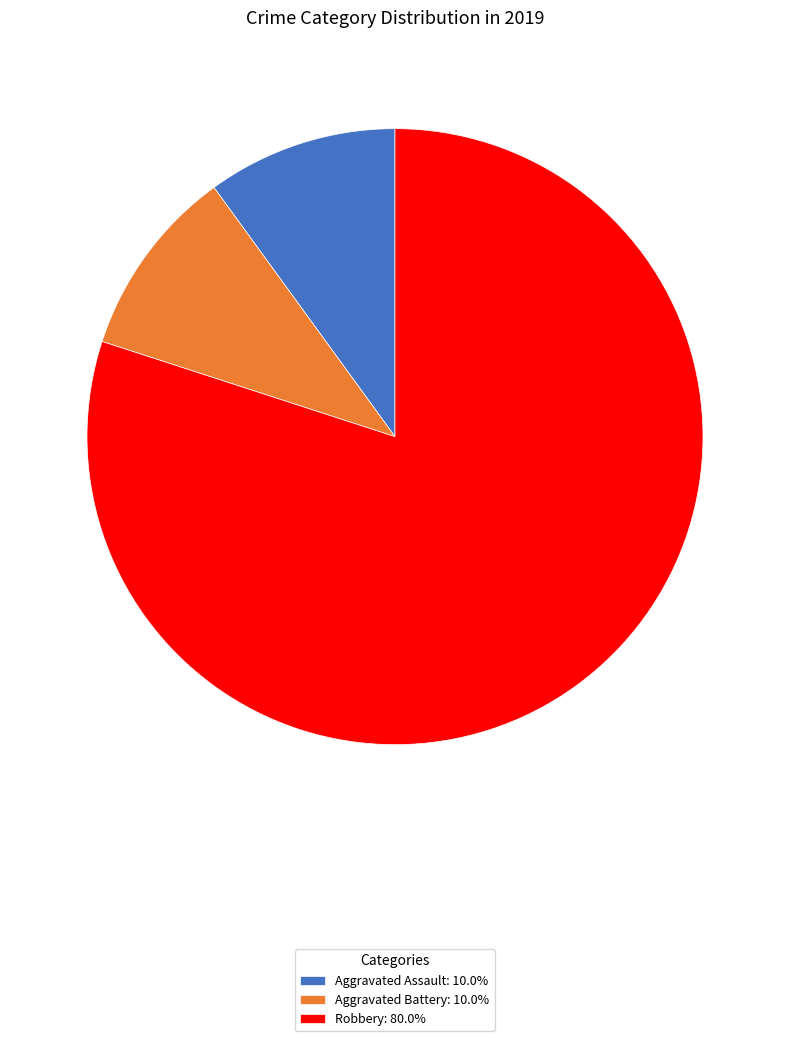

Is the sum of Aggravated Assault: 10.0% and Aggravated Battery: 10.0% greater than half?

No